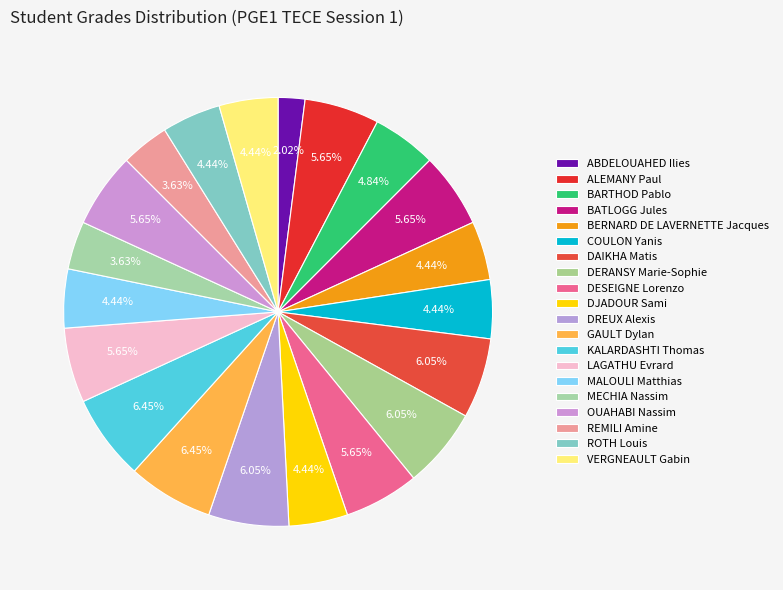

Count the number of slices in the pie.

20